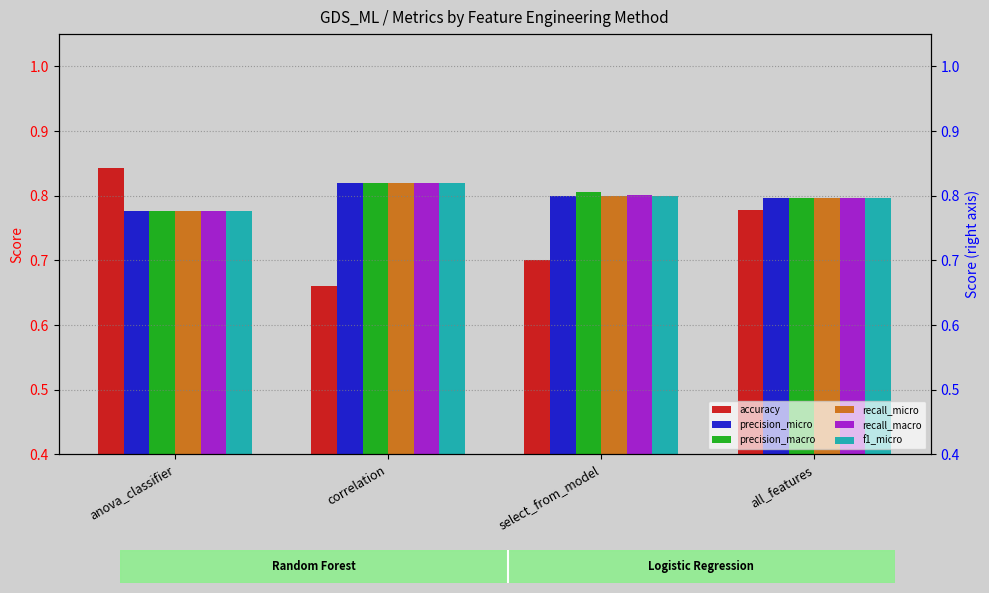

At which label is accuracy closest to 0?

correlation